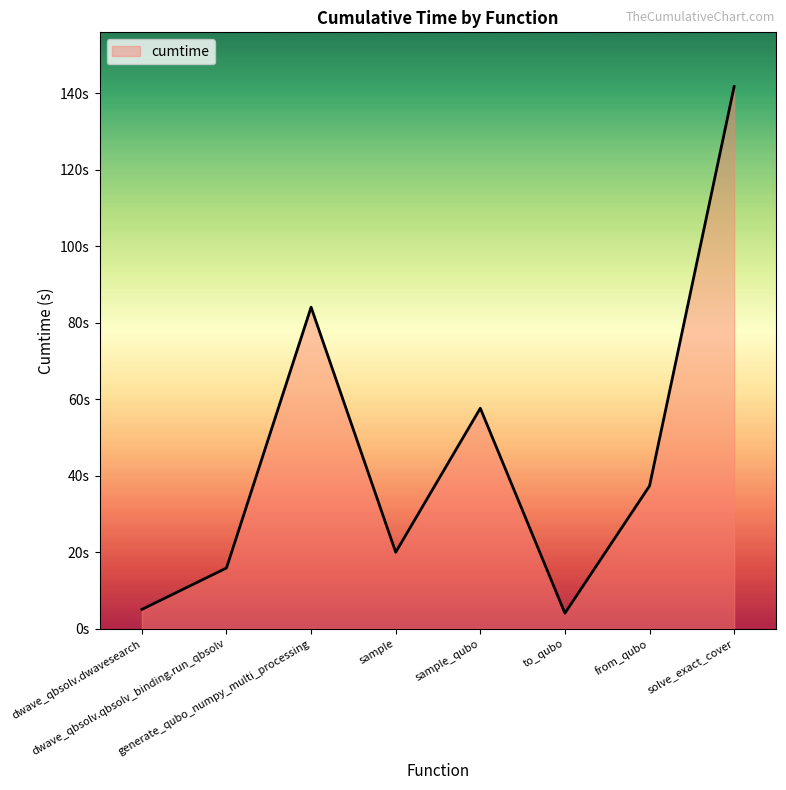

Does the chart display data point markers on the line(s)?

No